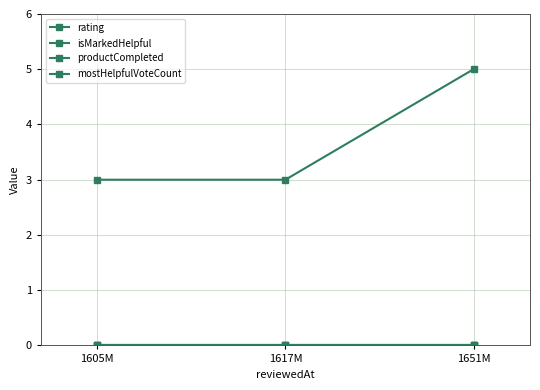

What is the average value of the rating series?

4